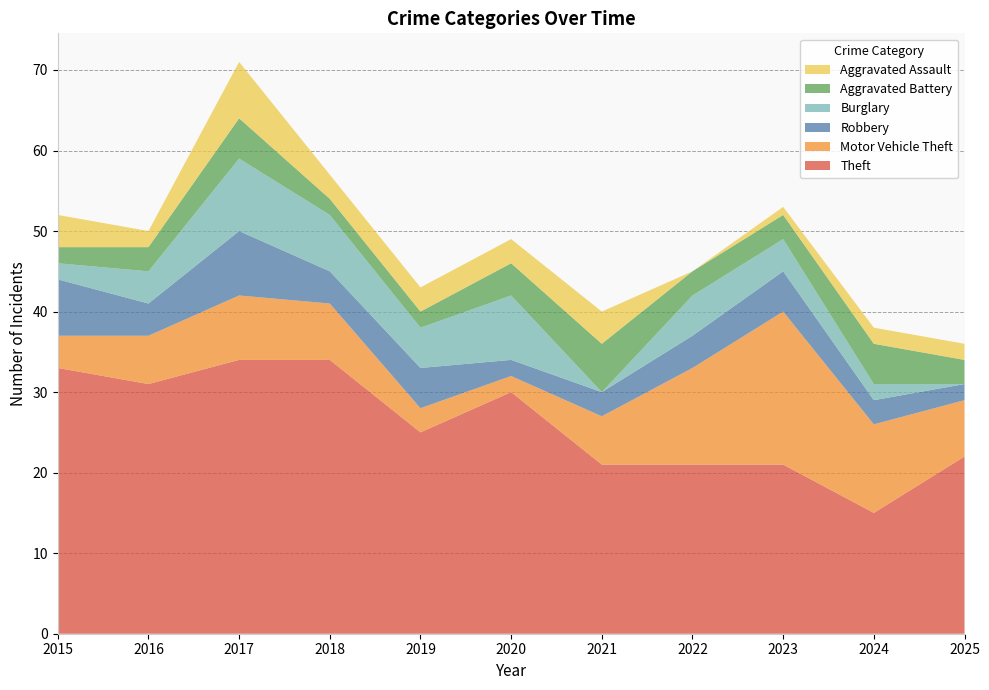

Reading left to right, transcribe all the data shown in this chart.

Theft: 33	31	34	34	25	30	21	21	21	15	22
Motor Vehicle Theft: 4	6	8	7	3	2	6	12	19	11	7
Robbery: 7	4	8	4	5	2	3	4	5	3	2
Burglary: 2	4	9	7	5	8	0	5	4	2	0
Aggravated Battery: 2	3	5	2	2	4	6	3	3	5	3
Aggravated Assault: 4	2	7	3	3	3	4	0	1	2	2